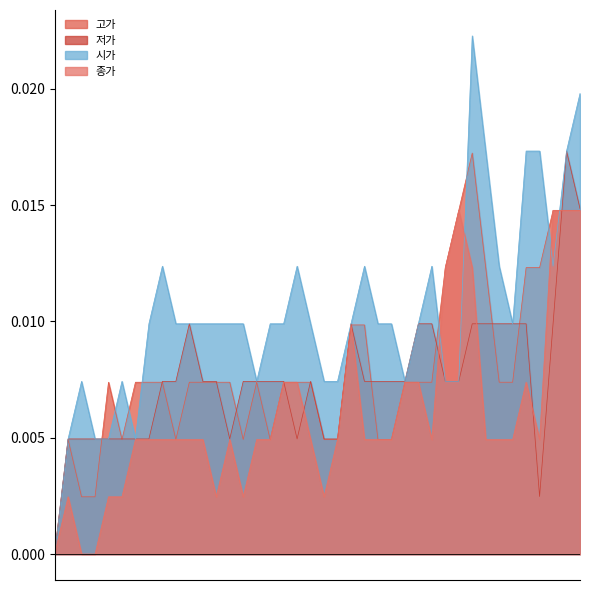

Rank the series at 2021-03-10 from highest to lowest value.

시가, 저가, 고가, 종가